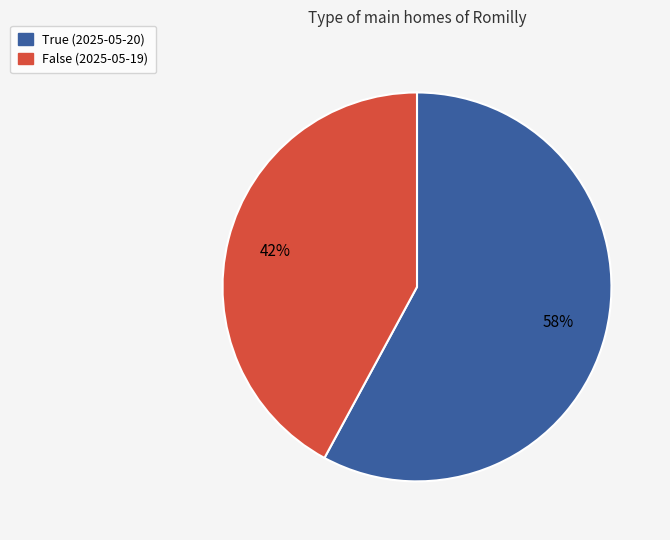

Does any single category account for the majority?

Yes